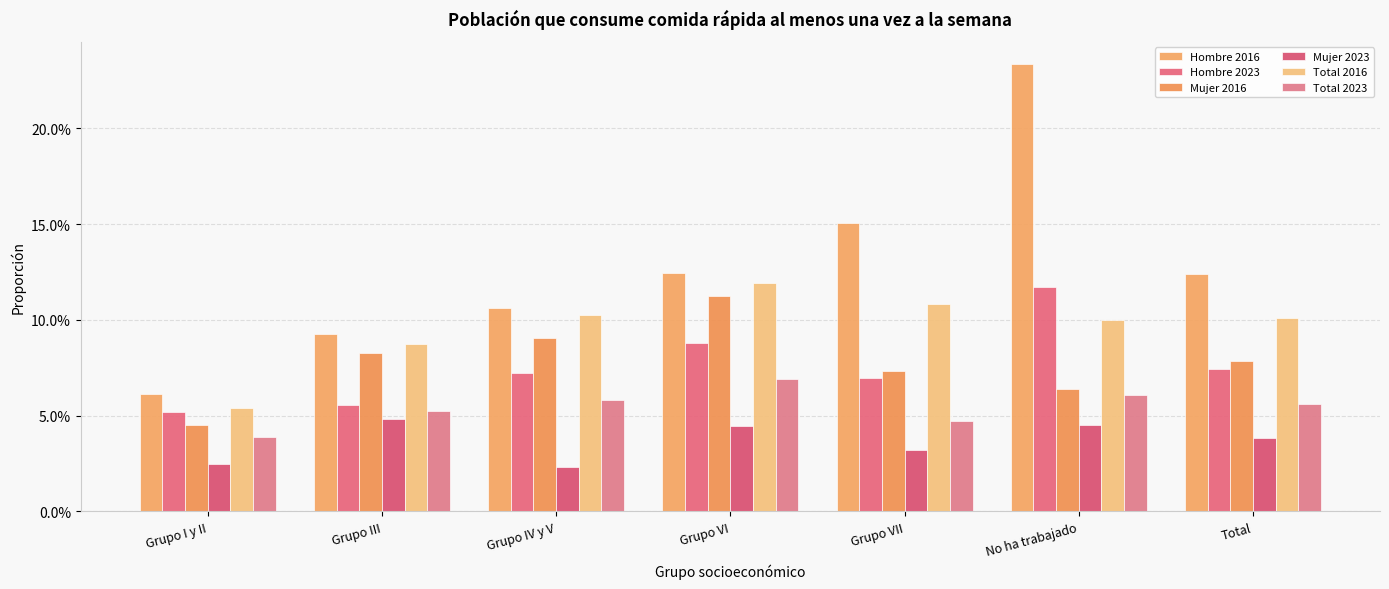

Are the bars grouped side by side (vs. stacked)?

Yes